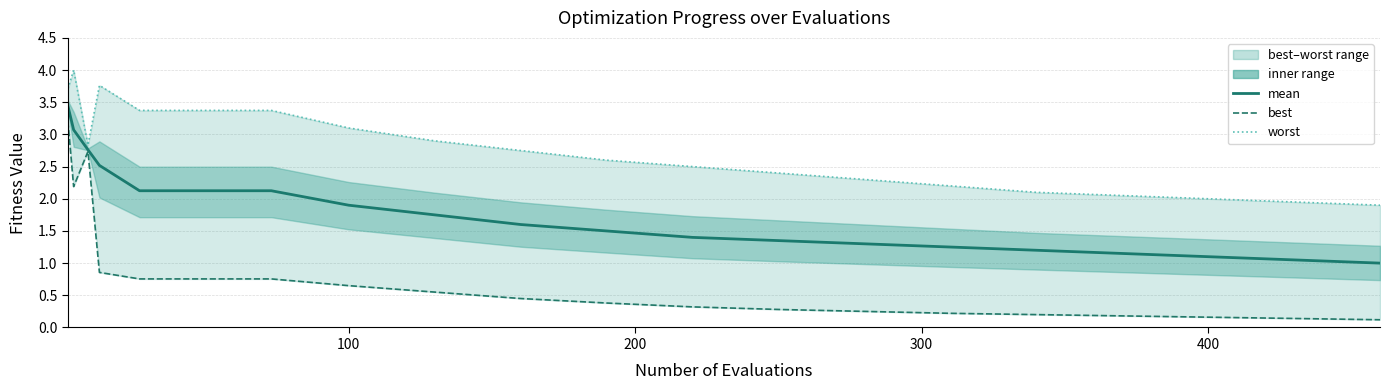

Reading left to right, extract all data points from this chart.

mean: 3.4	3.1	2.8	2.5	2.1	2.1	2.1	1.9	1.8	1.6	1.5	1.4	1.4	1.3	1.2	1.2	1.1	1.1	1.1	1.0
best: 3.2	2.2	2.7	0.9	0.8	0.8	0.8	0.7	0.6	0.5	0.4	0.3	0.3	0.2	0.2	0.2	0.2	0.2	0.1	0.1
worst: 3.7	4.0	2.8	3.8	3.4	3.4	3.4	3.1	2.9	2.8	2.6	2.5	2.4	2.3	2.2	2.1	2.0	2.0	1.9	1.9